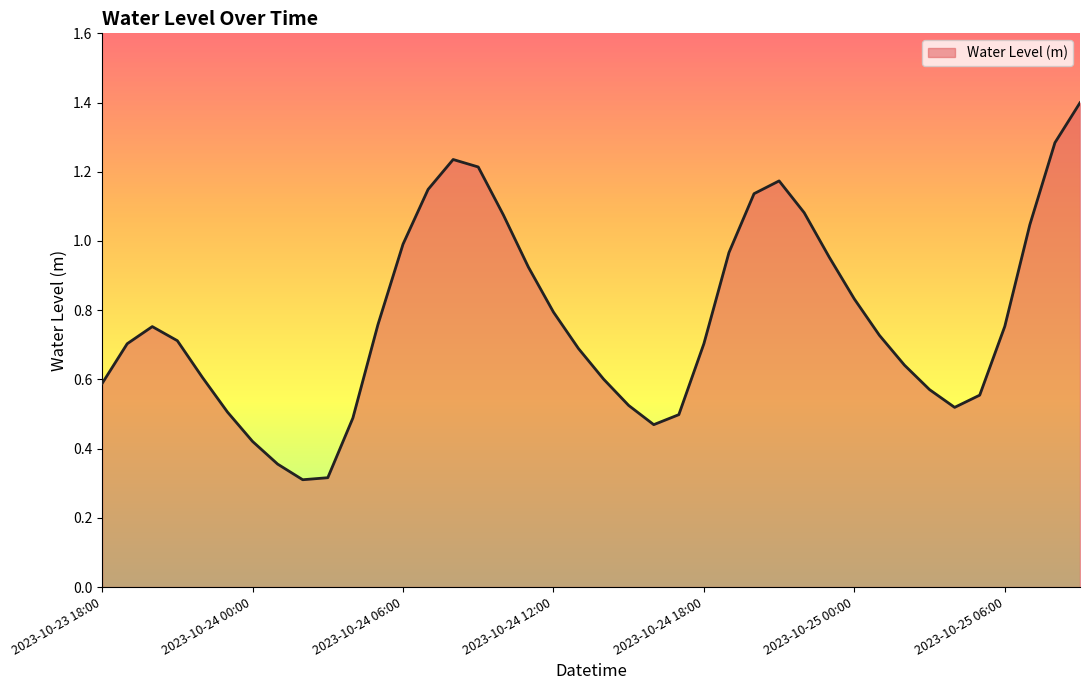

What is the minimum value shown in the chart?

0.3